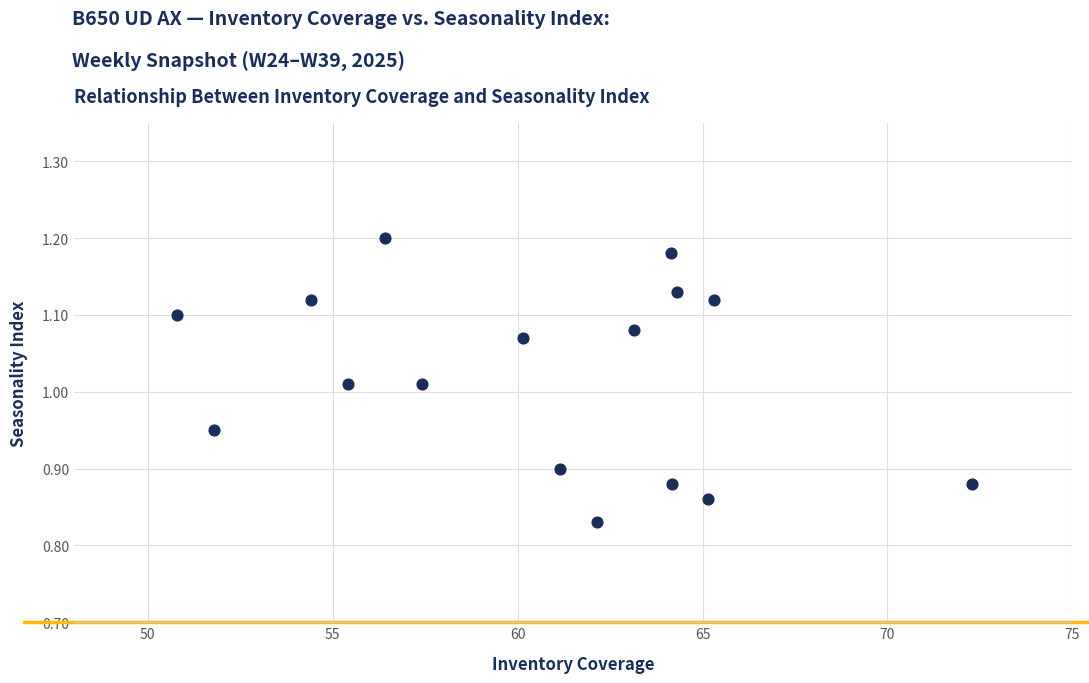

What is the range of X values (max minus min)?

21.5